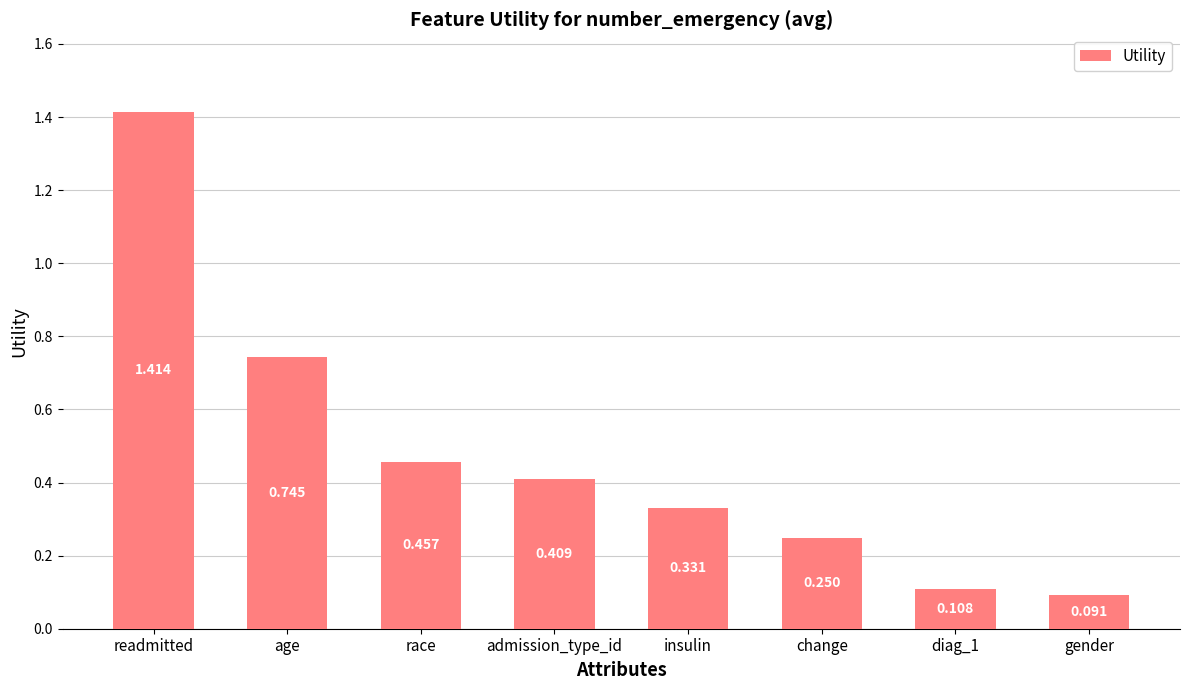

What is the change in value from age to gender?

-0.7